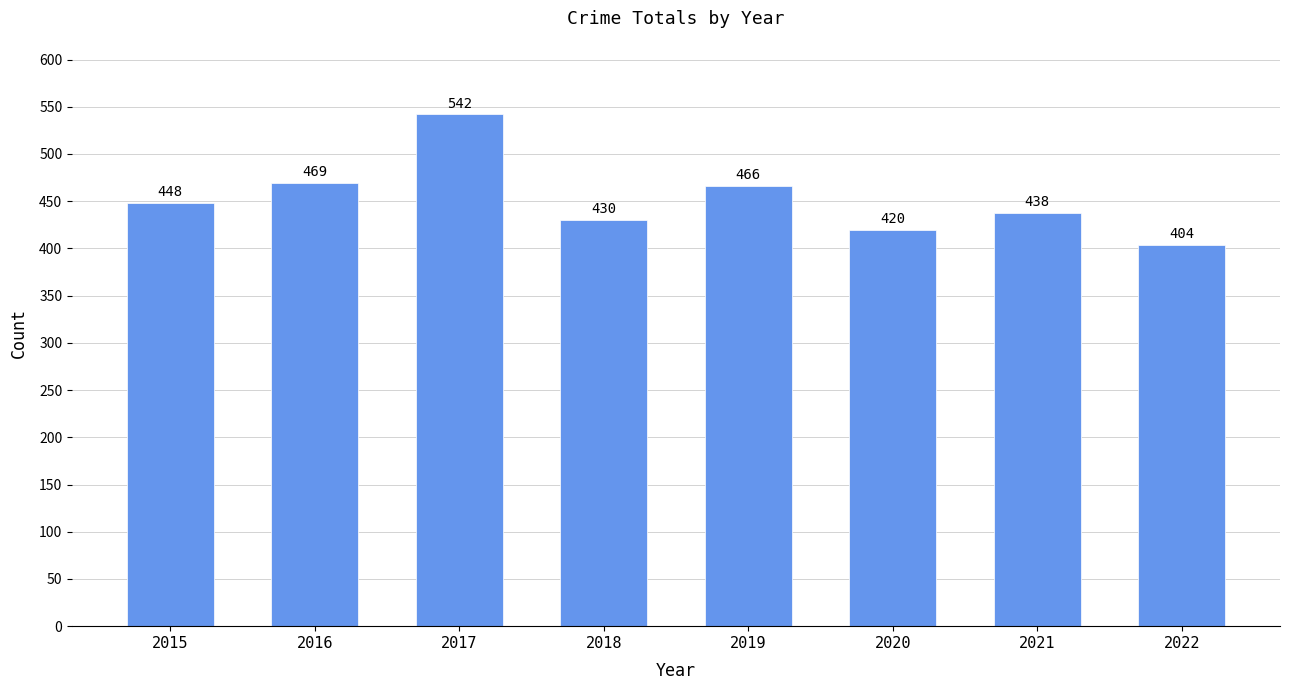

What is the maximum value shown in the chart?

542